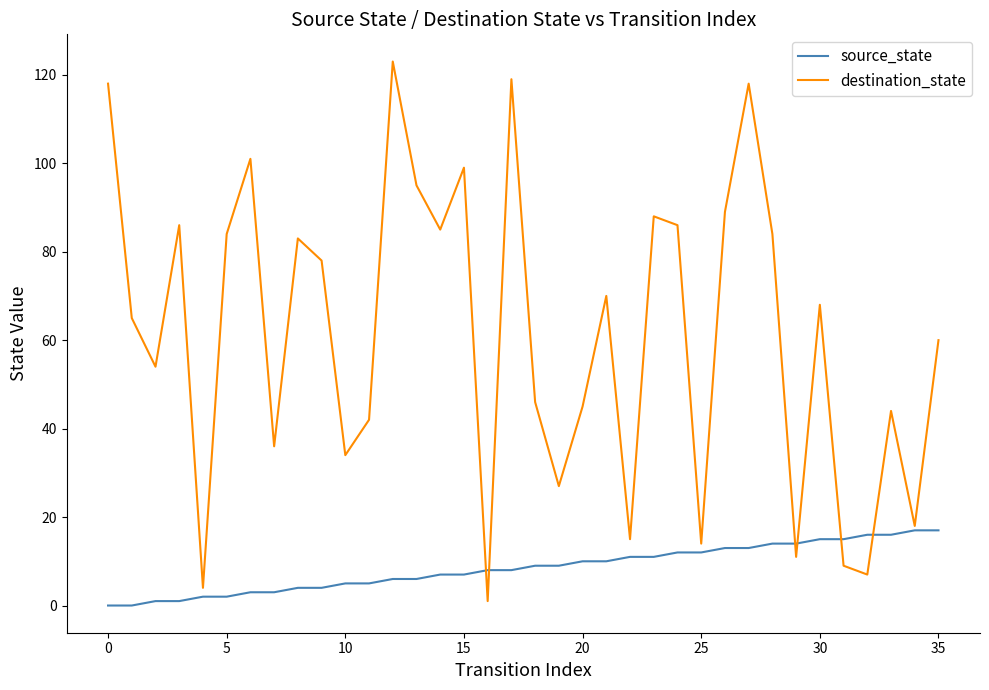

Rank the series by their average value, from highest to lowest.

destination_state, source_state